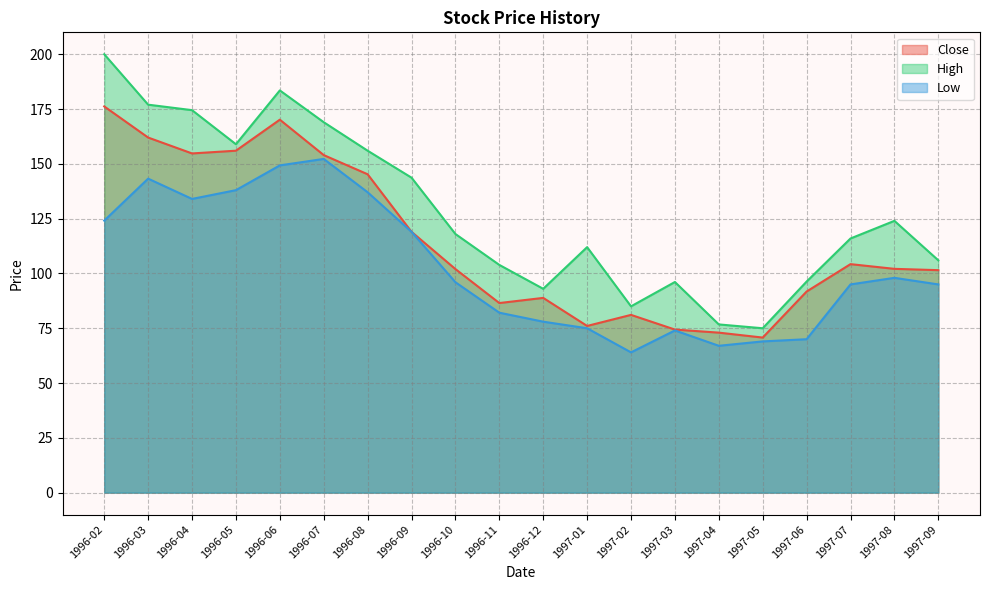

Where does the High series first go above 118?

1996-02